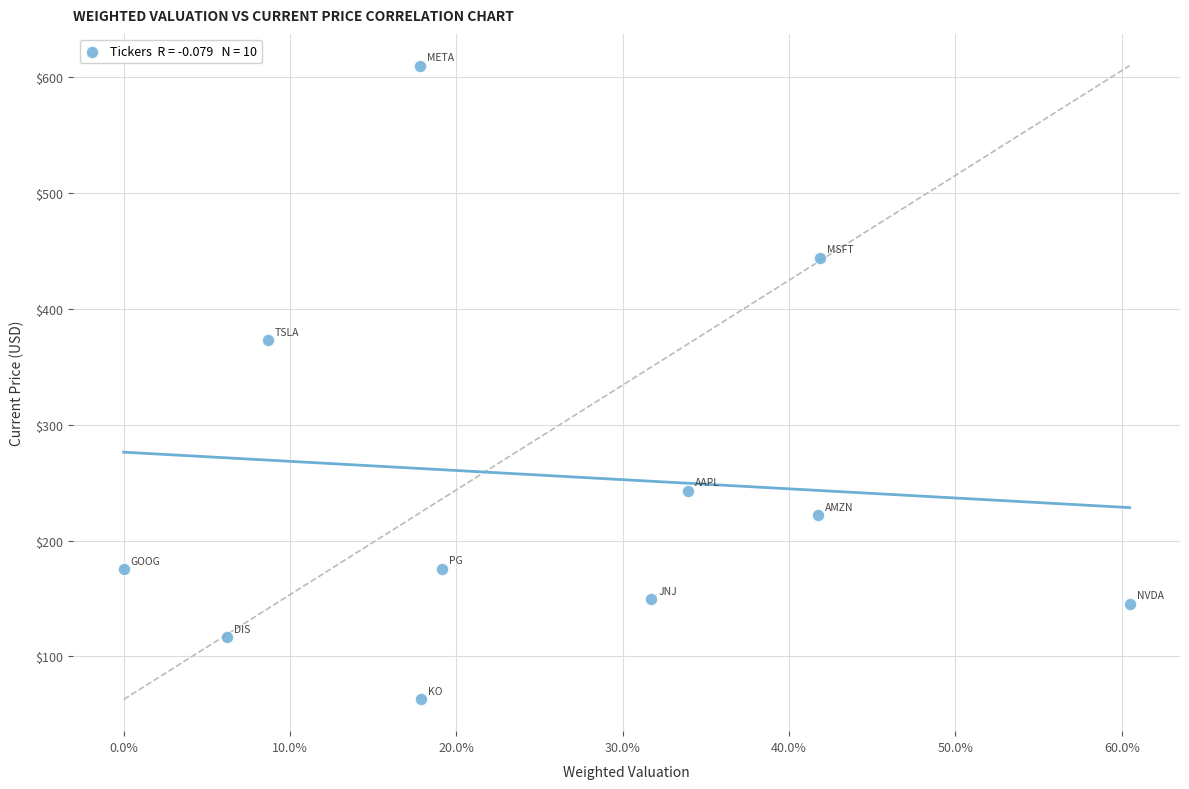

What is the average Y value?

247.1